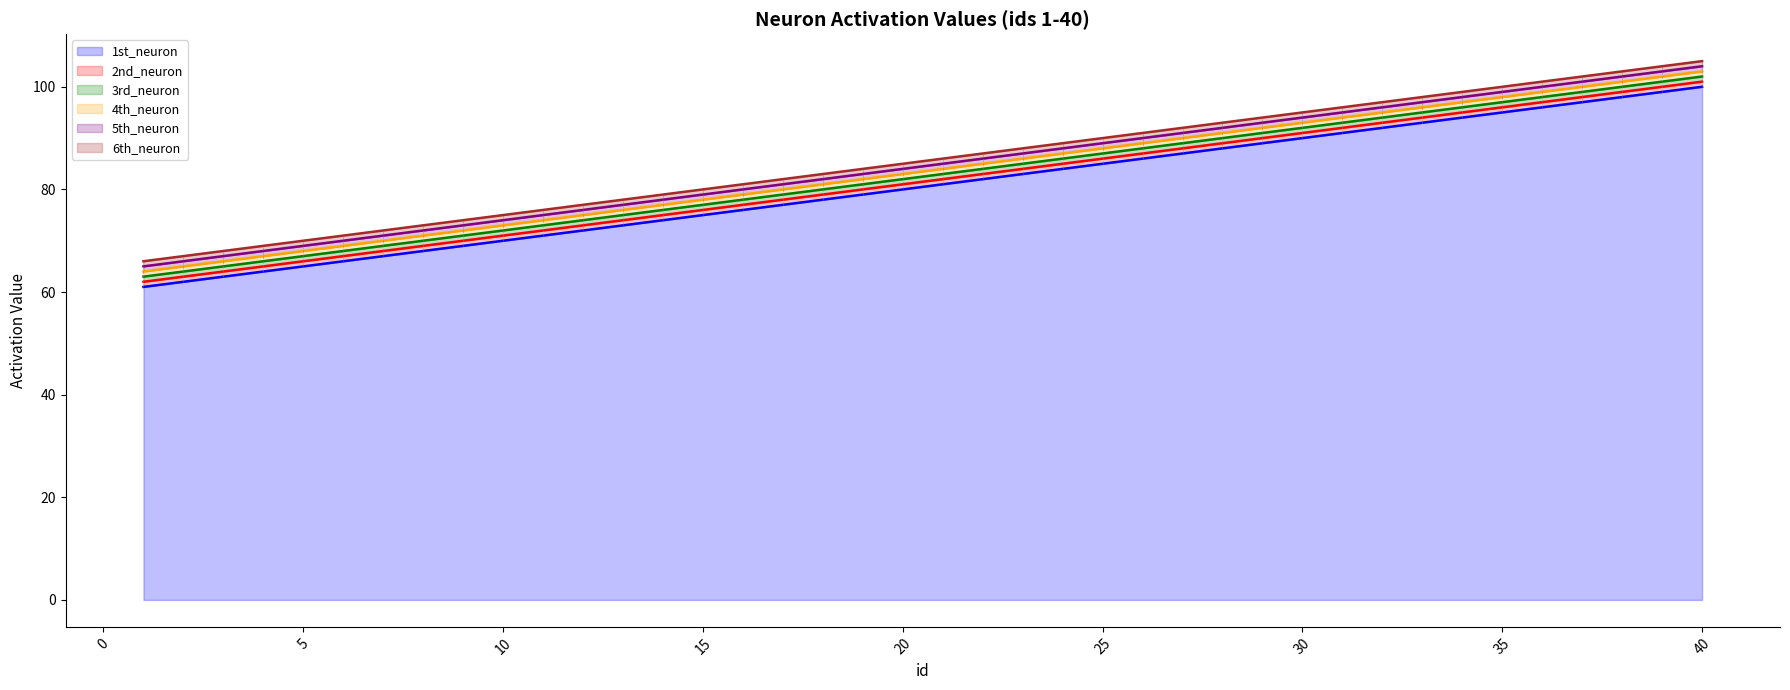

Reading right to left, what are all the values shown in this chart?

1st_neuron: 40=100	39=99	38=98	37=97	36=96	35=95	34=94	33=93	32=92	31=91	30=90	29=89	28=88	27=87	26=86	25=85	24=84	23=83	22=82	21=81	20=80	19=79	18=78	17=77	16=76	15=75	14=74	13=73	12=72	11=71	10=70	9=69	8=68	7=67	6=66	5=65	4=64	3=63	2=62	1=61
2nd_neuron: 40=101	39=100	38=99	37=98	36=97	35=96	34=95	33=94	32=93	31=92	30=91	29=90	28=89	27=88	26=87	25=86	24=85	23=84	22=83	21=82	20=81	19=80	18=79	17=78	16=77	15=76	14=75	13=74	12=73	11=72	10=71	9=70	8=69	7=68	6=67	5=66	4=65	3=64	2=63	1=62
3rd_neuron: 40=102	39=101	38=100	37=99	36=98	35=97	34=96	33=95	32=94	31=93	30=92	29=91	28=90	27=89	26=88	25=87	24=86	23=85	22=84	21=83	20=82	19=81	18=80	17=79	16=78	15=77	14=76	13=75	12=74	11=73	10=72	9=71	8=70	7=69	6=68	5=67	4=66	3=65	2=64	1=63
4th_neuron: 40=103	39=102	38=101	37=100	36=99	35=98	34=97	33=96	32=95	31=94	30=93	29=92	28=91	27=90	26=89	25=88	24=87	23=86	22=85	21=84	20=83	19=82	18=81	17=80	16=79	15=78	14=77	13=76	12=75	11=74	10=73	9=72	8=71	7=70	6=69	5=68	4=67	3=66	2=65	1=64
5th_neuron: 40=104	39=103	38=102	37=101	36=100	35=99	34=98	33=97	32=96	31=95	30=94	29=93	28=92	27=91	26=90	25=89	24=88	23=87	22=86	21=85	20=84	19=83	18=82	17=81	16=80	15=79	14=78	13=77	12=76	11=75	10=74	9=73	8=72	7=71	6=70	5=69	4=68	3=67	2=66	1=65
6th_neuron: 40=105	39=104	38=103	37=102	36=101	35=100	34=99	33=98	32=97	31=96	30=95	29=94	28=93	27=92	26=91	25=90	24=89	23=88	22=87	21=86	20=85	19=84	18=83	17=82	16=81	15=80	14=79	13=78	12=77	11=76	10=75	9=74	8=73	7=72	6=71	5=70	4=69	3=68	2=67	1=66